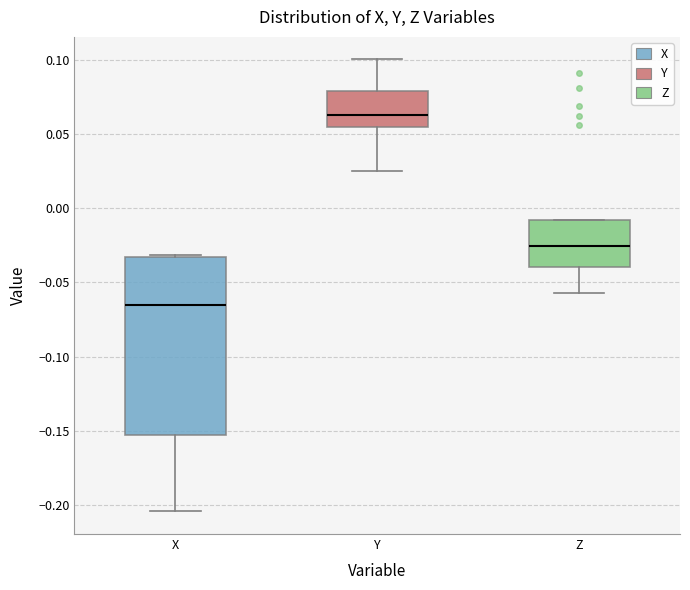

Which box has the highest median line?

Y